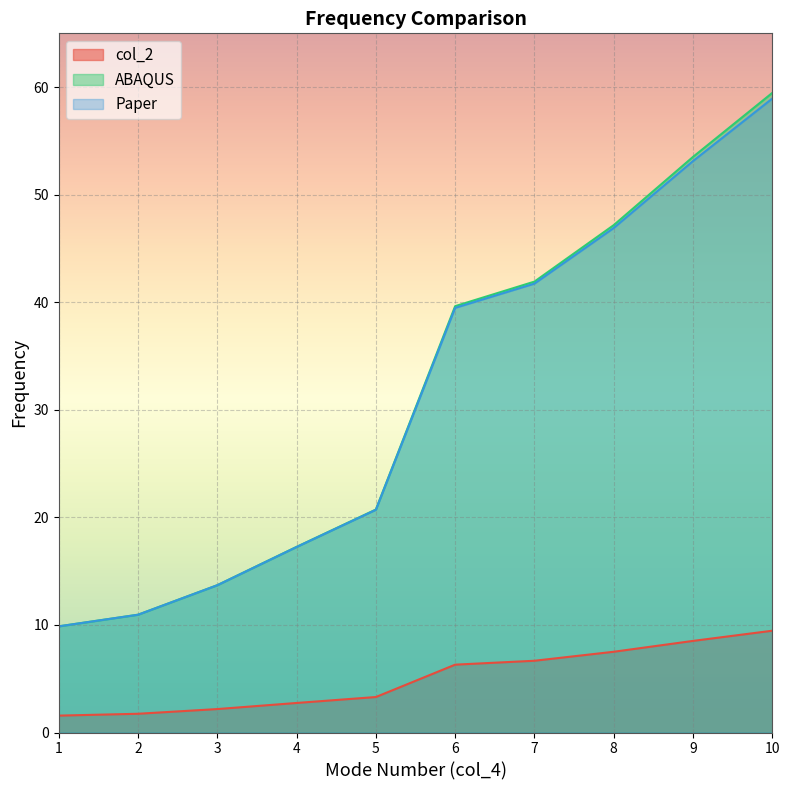

What is the difference between the maximum and second lowest values in the col_2 series?

7.7